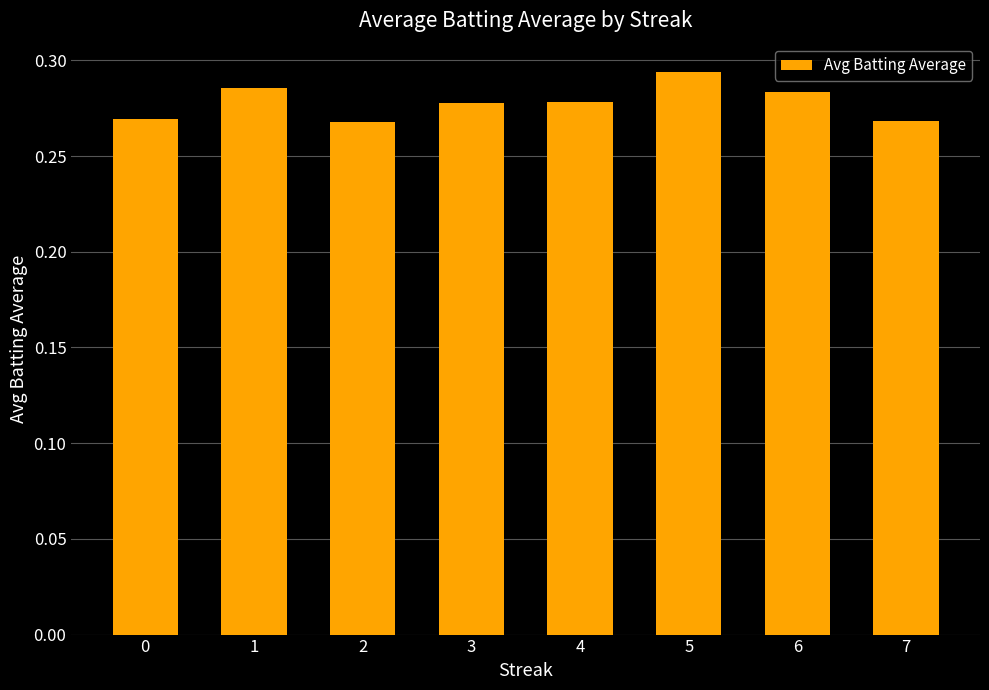

Which label corresponds to the largest value in the chart?

5